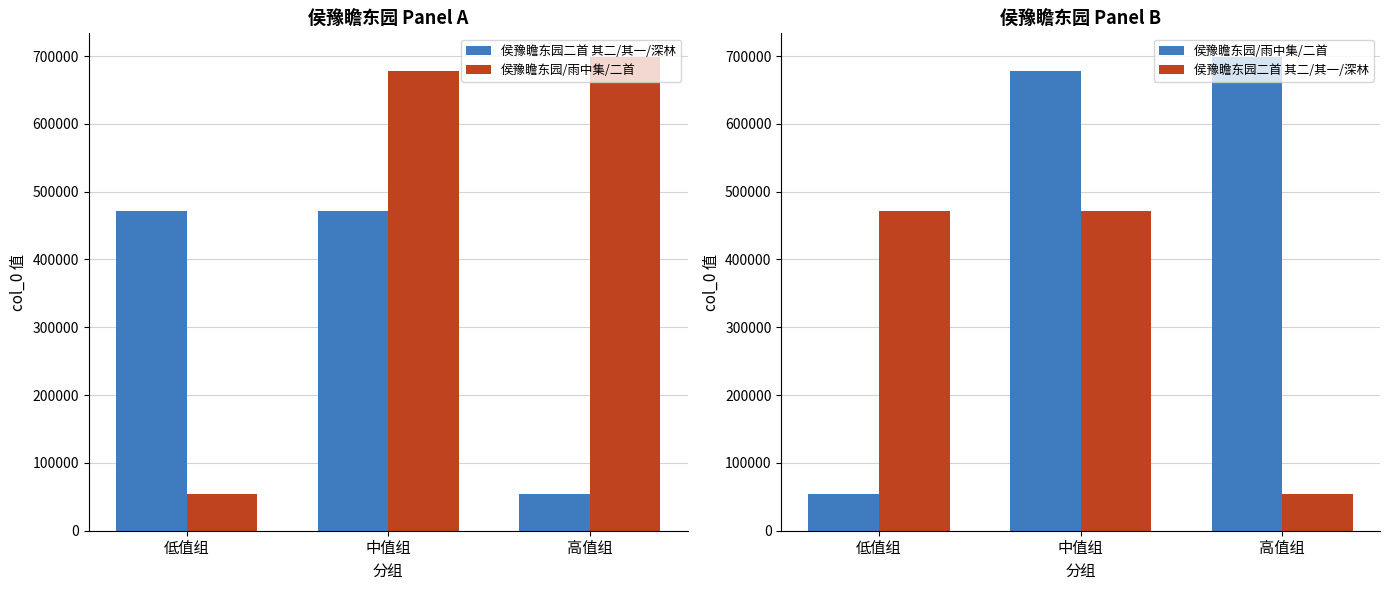

Does the chart contain any negative values?

No